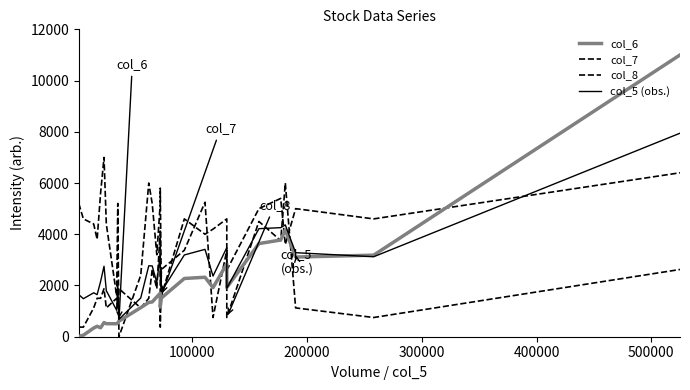

Which series ends up on top after the final intersection of col_7 and col_8?

col_7